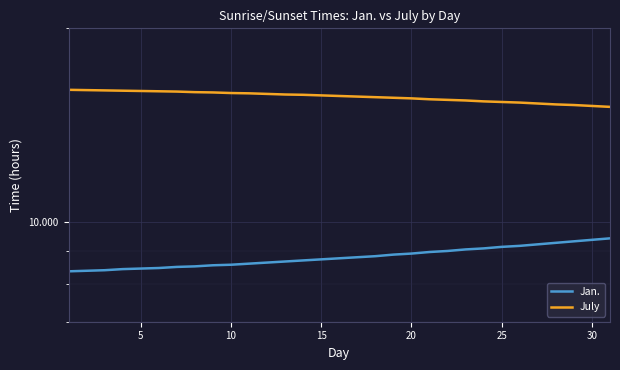

True or false: Jan. and July intersect in this chart.

False